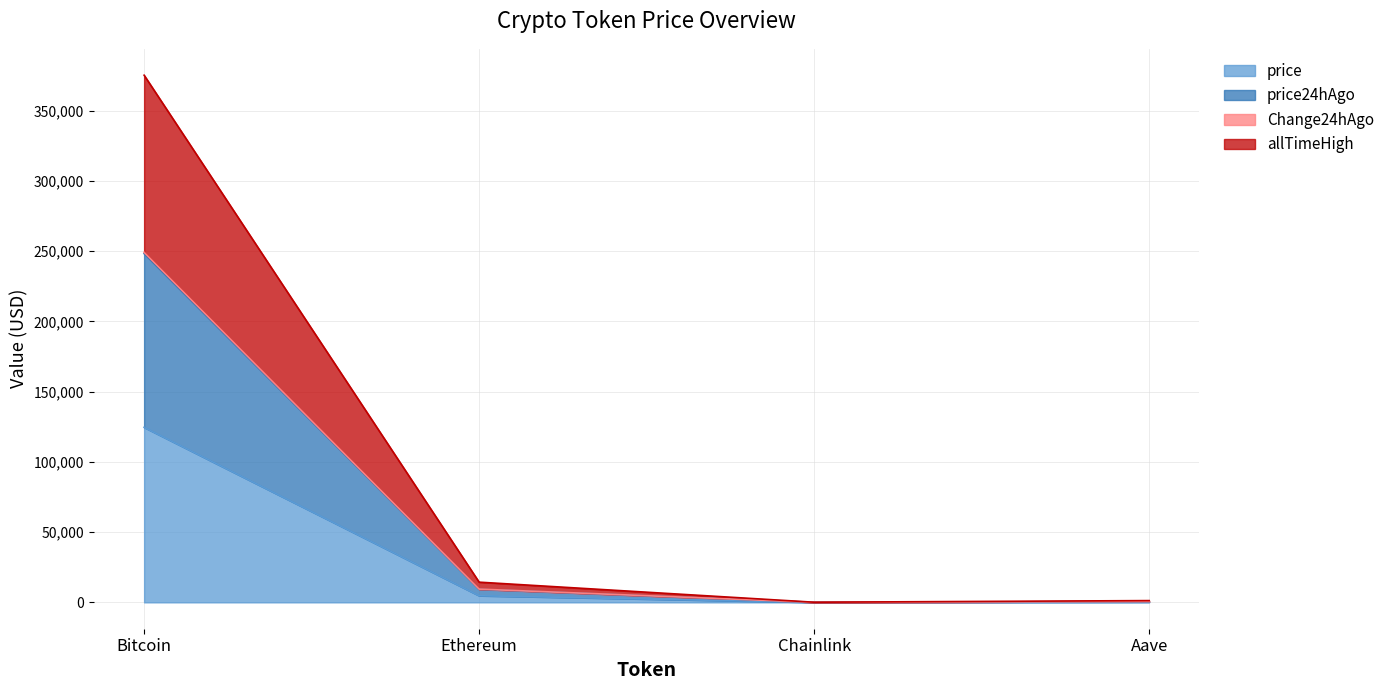

Rank the series at Aave from lowest to highest value.

price, price24hAgo, Change24hAgo, allTimeHigh